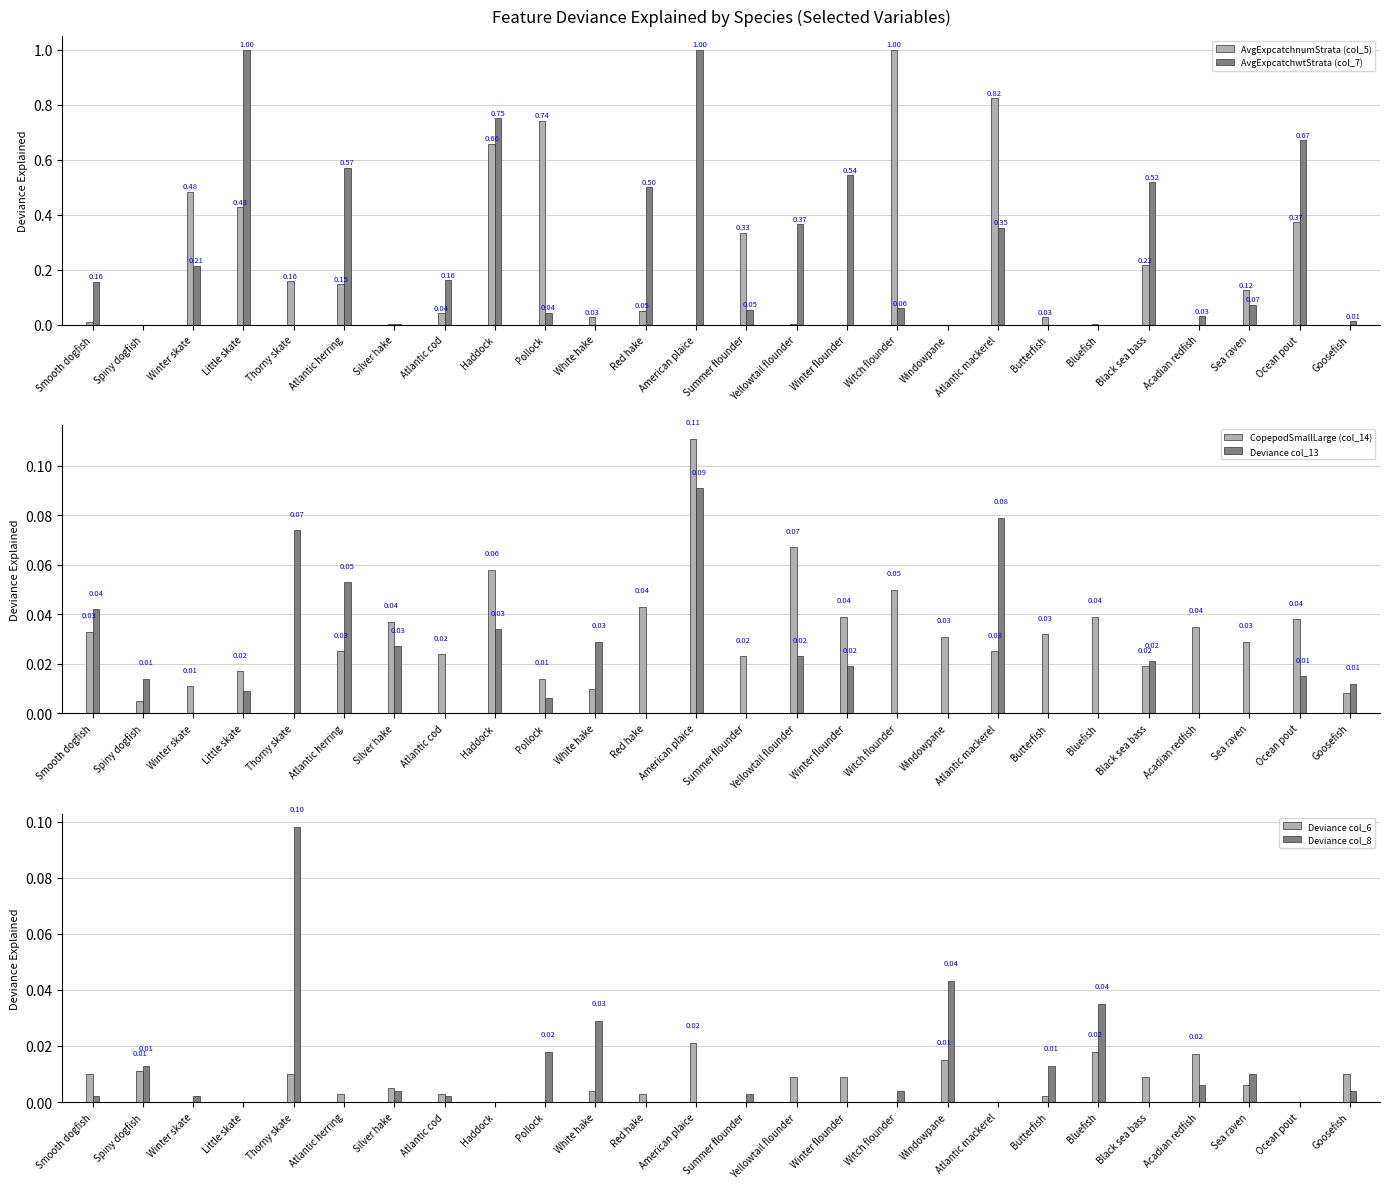

Is it true that AvgExpcatchnumStrata (col_5) equals 0.6 at Ocean pout?

False